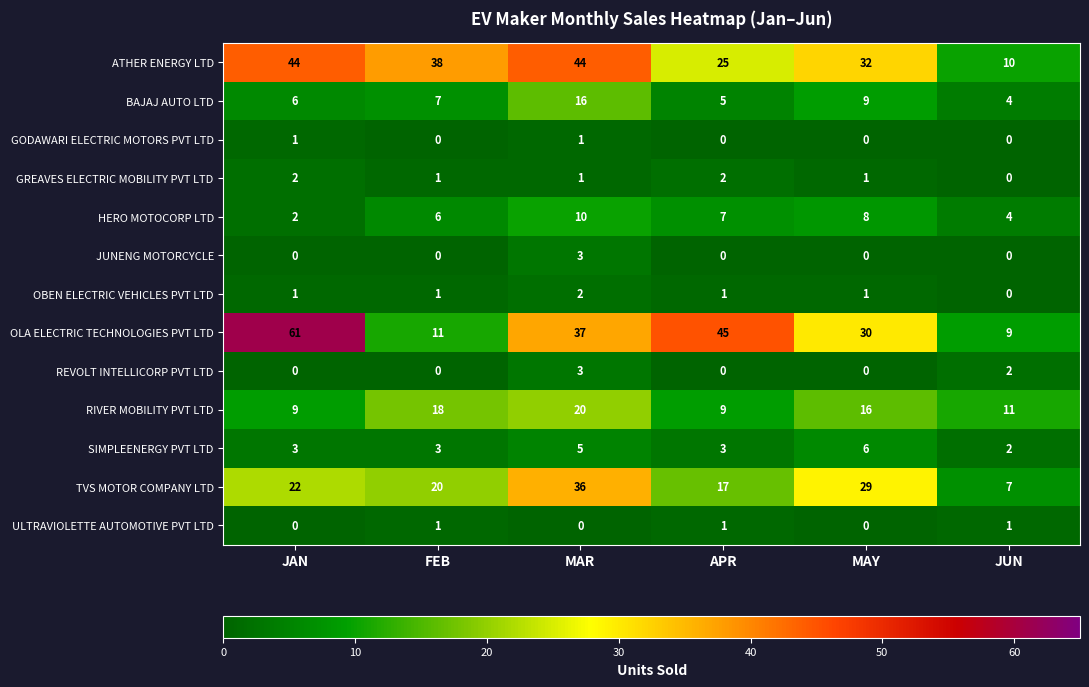

How many GREAVES ELECTRIC MOBILITY PVT LTD values are between 1 and 2?

5